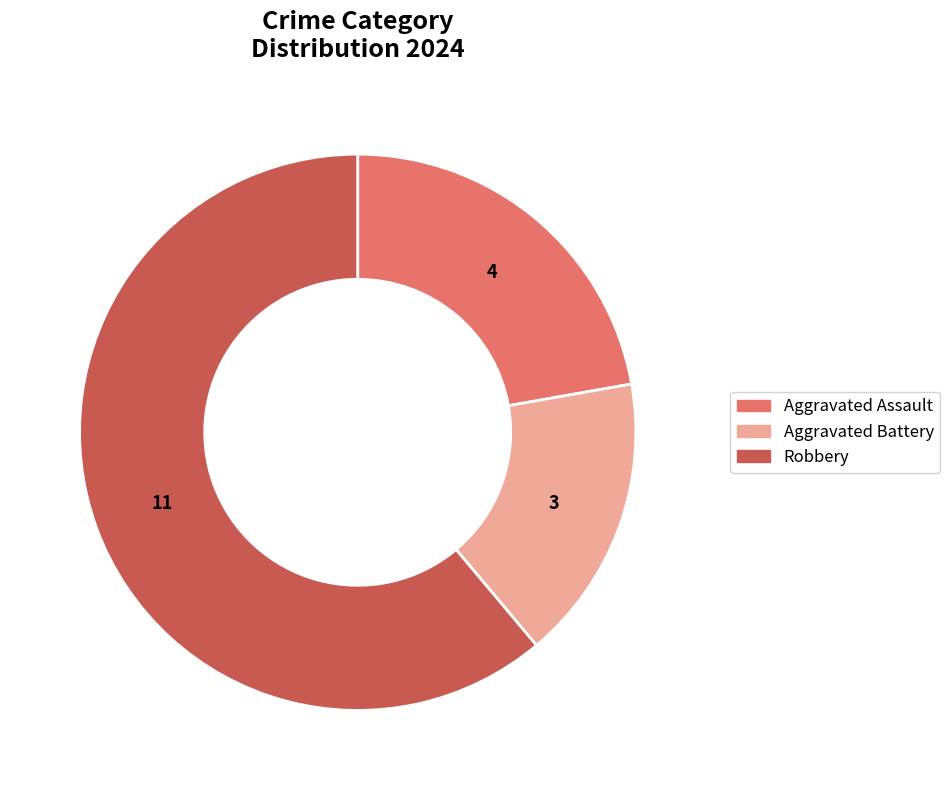

Does any single category account for the majority?

Yes